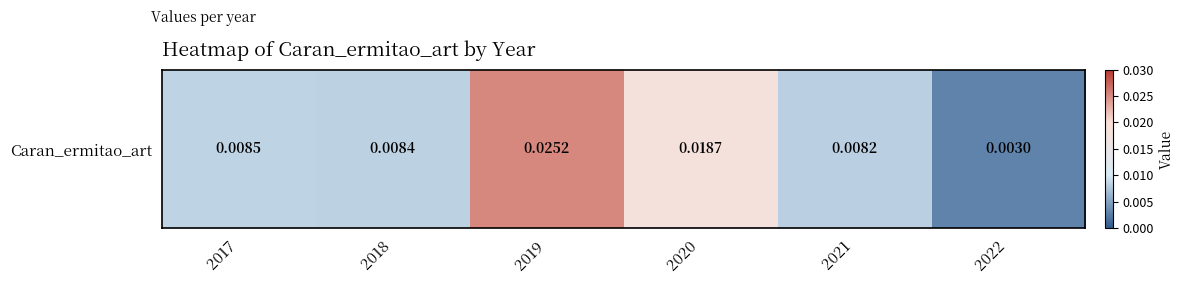

Which category has the highest value across all series?

2019